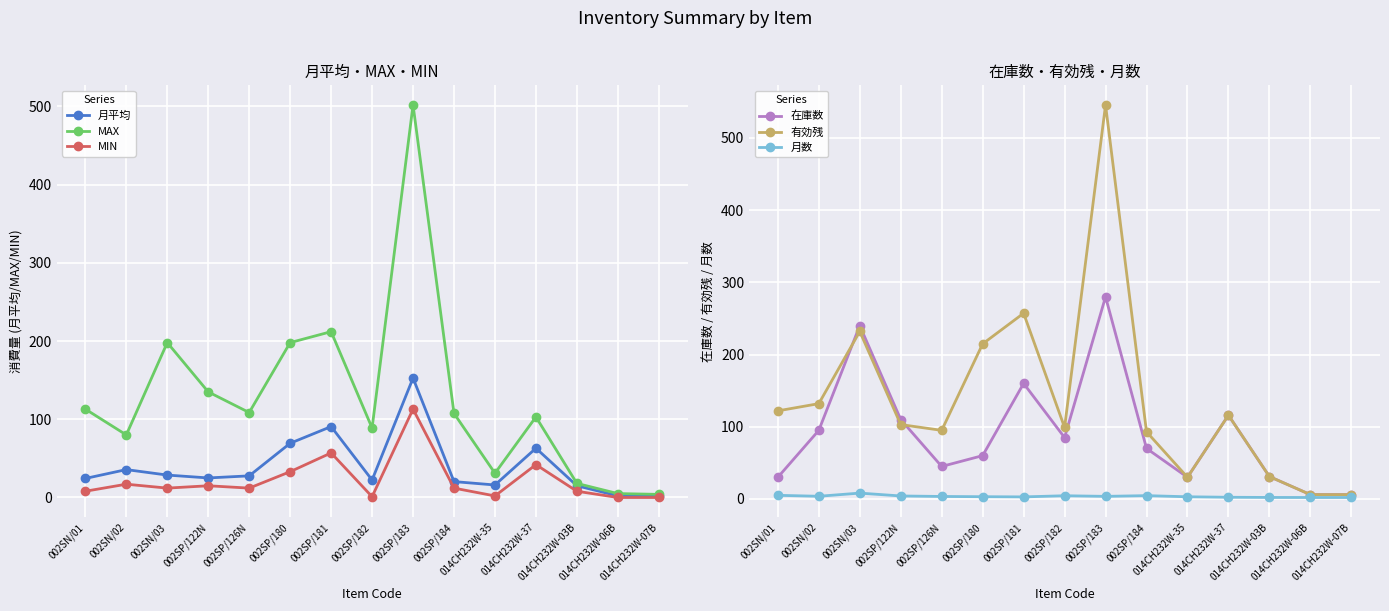

Where is the first local maximum for 月平均?

002SN/02